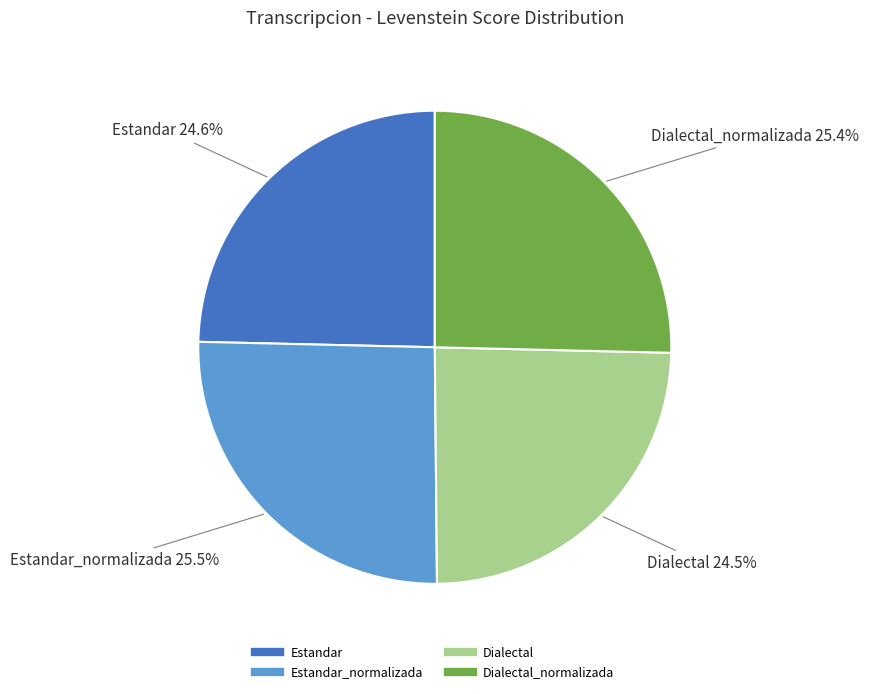

How many slices are in this pie chart?

4